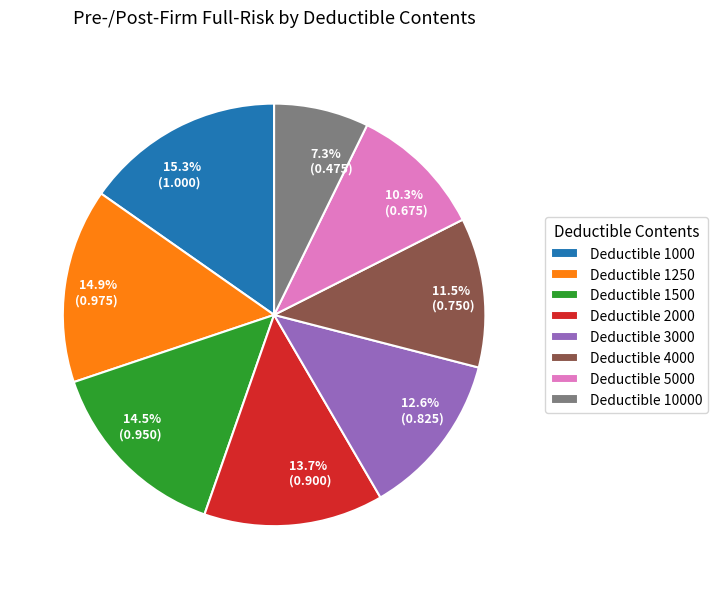

Does any single category account for the majority?

No